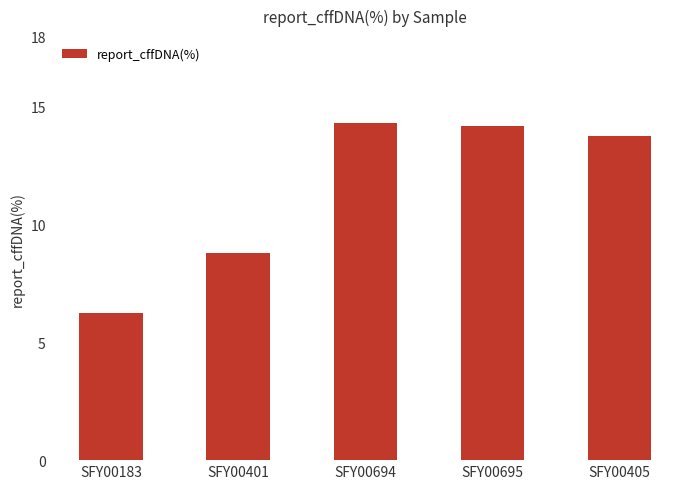

What is the difference between the second highest and second lowest values?

5.4